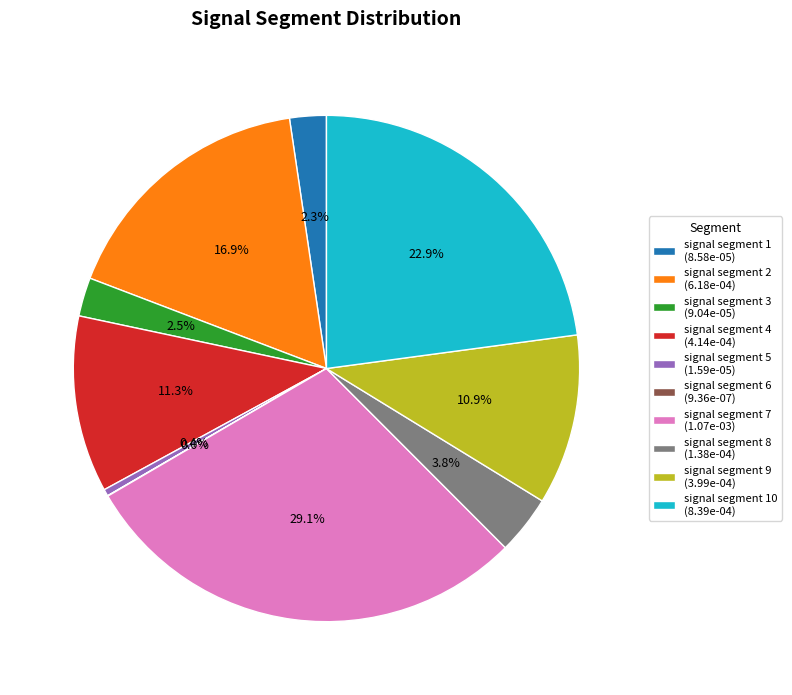

Which slice is the largest?

signal segment 7 (1.07e-03)